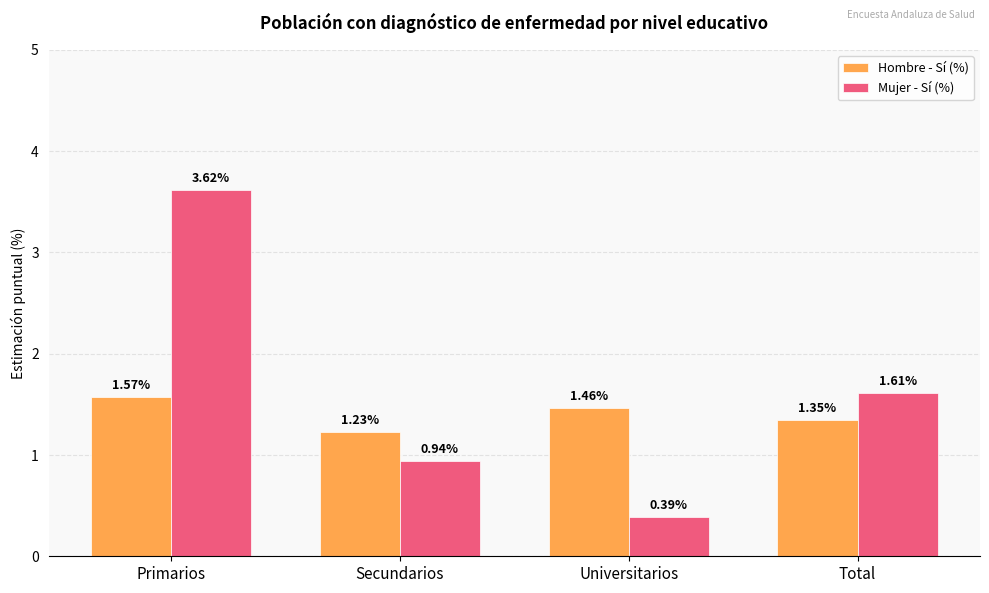

Rank the series by their maximum value, from highest to lowest.

Mujer - Sí (%), Hombre - Sí (%)